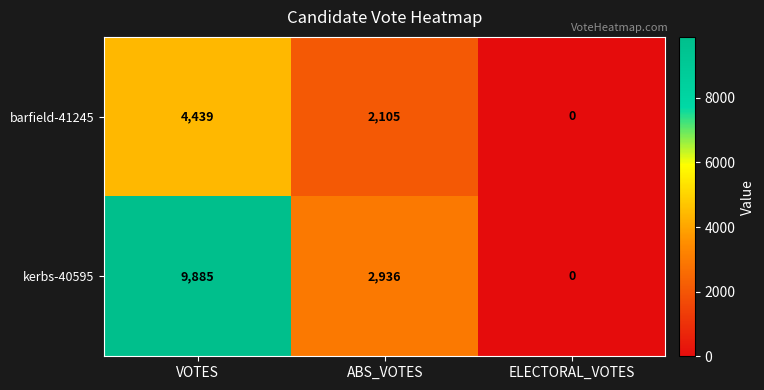

List the series in order of their overall mean, highest first.

kerbs-40595, barfield-41245